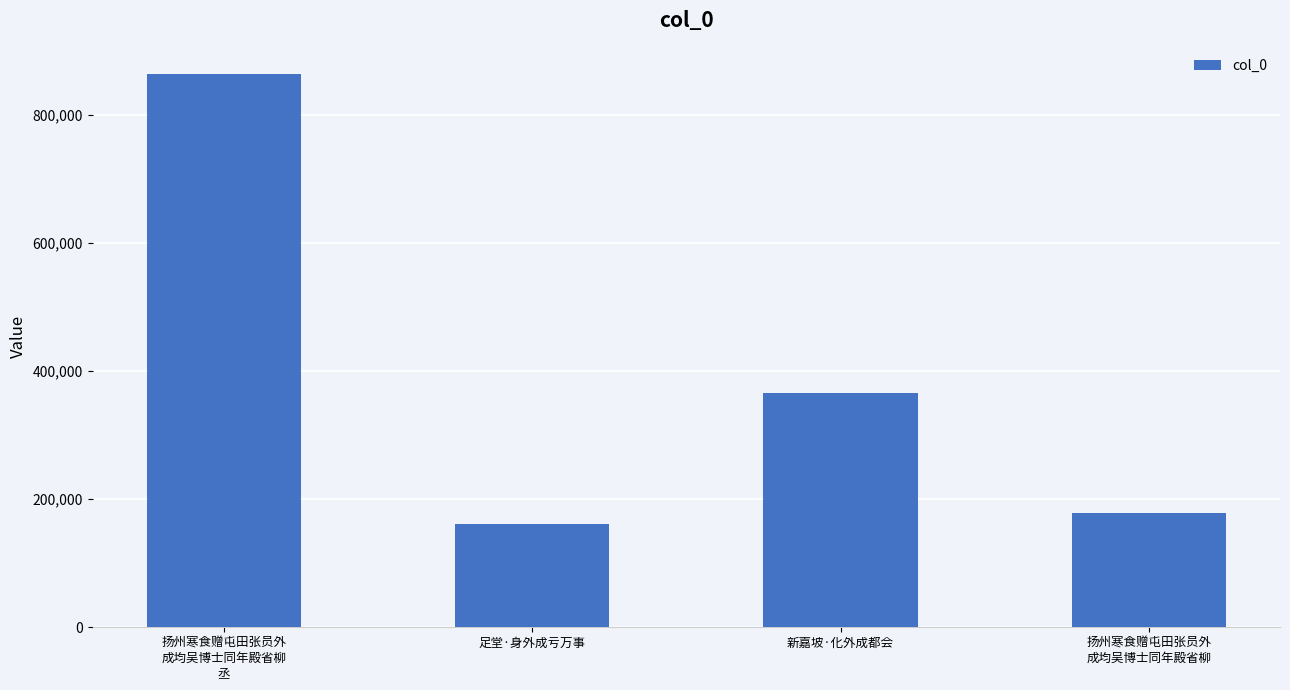

Are the bars grouped side by side (vs. stacked)?

No